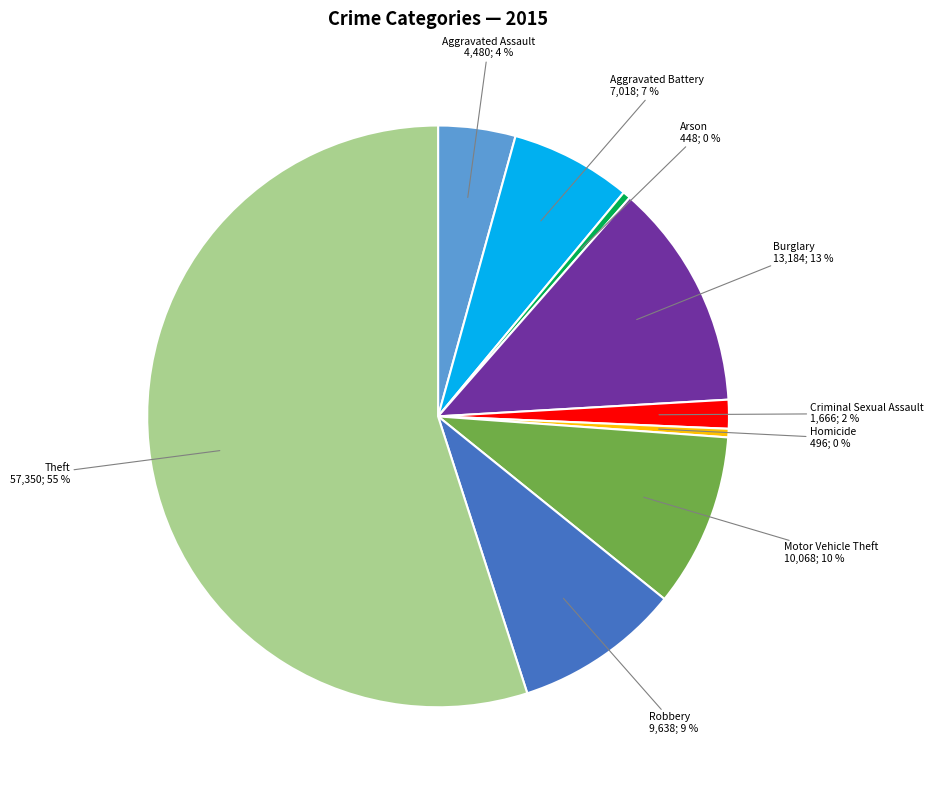

To the nearest percent, what is the difference between the largest and smallest slice percentages?

55%